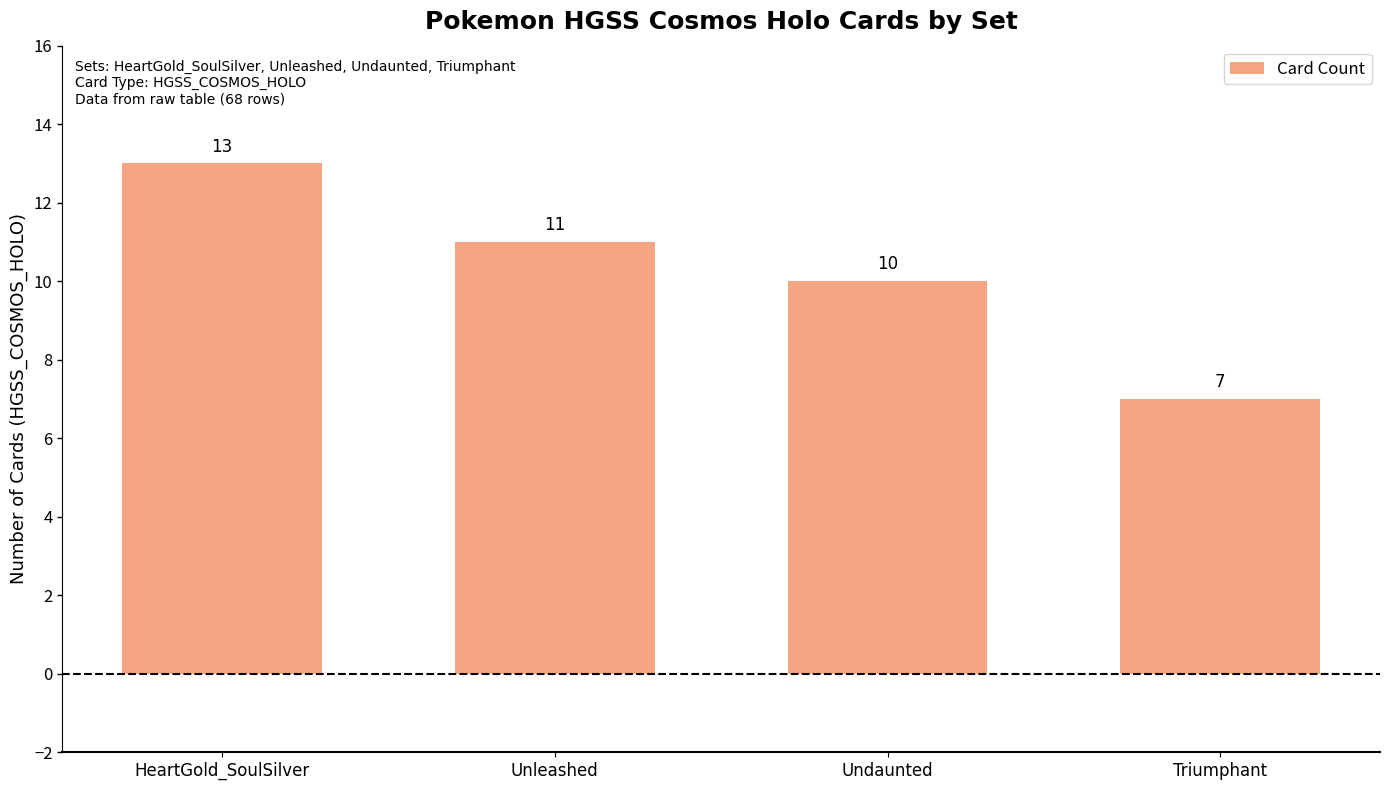

Does the chart contain any negative values?

No